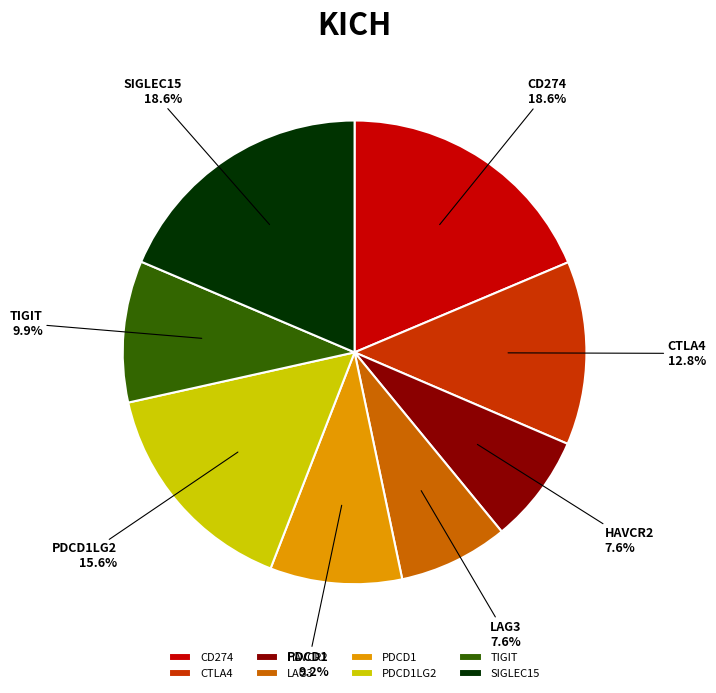

What percentage is the CD274 slice, to the nearest percent?

19%